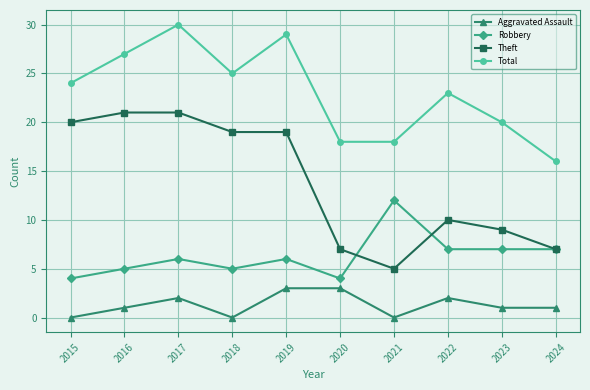

What is the sum of the Theft values at 2019 and 2016?

40